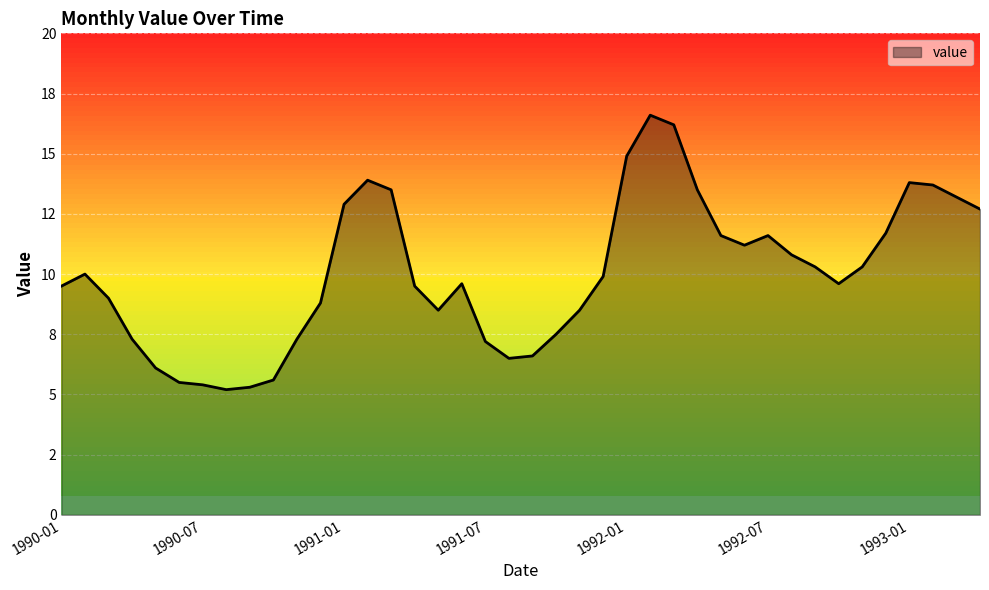

Reading left to right, transcribe all the data shown in this chart.

9.5	10.0	9.0	7.3	6.1	5.5	5.4	5.2	5.3	5.6	7.3	8.8	12.9	13.9	13.5	9.5	8.5	9.6	7.2	6.5	6.6	7.5	8.5	9.9	14.9	16.6	16.2	13.5	11.6	11.2	11.6	10.8	10.3	9.6	10.3	11.7	13.8	13.7	13.2	12.7